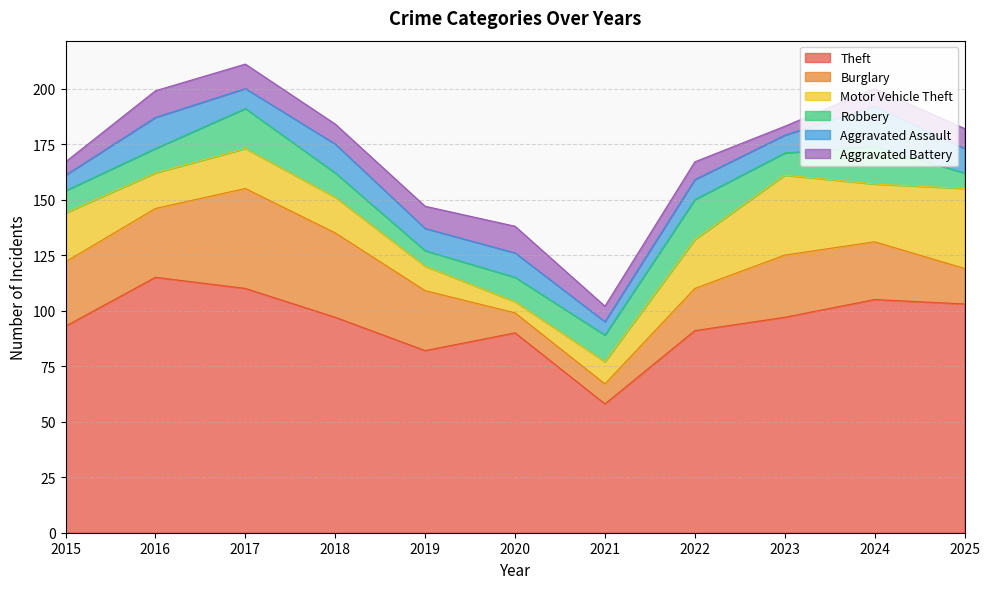

Reading right to left, list all the values displayed in this chart.

Theft: 2025=103	2024=105	2023=97	2022=91	2021=58	2020=90	2019=82	2018=97	2017=110	2016=115	2015=93
Burglary: 2025=16	2024=26	2023=28	2022=19	2021=9	2020=9	2019=27	2018=38	2017=45	2016=31	2015=29
Motor Vehicle Theft: 2025=36	2024=26	2023=36	2022=22	2021=10	2020=5	2019=11	2018=16	2017=18	2016=16	2015=22
Robbery: 2025=7	2024=17	2023=10	2022=18	2021=12	2020=11	2019=7	2018=11	2017=18	2016=11	2015=10
Aggravated Assault: 2025=11	2024=18	2023=8	2022=9	2021=6	2020=11	2019=10	2018=13	2017=9	2016=14	2015=7
Aggravated Battery: 2025=9	2024=8	2023=4	2022=8	2021=7	2020=12	2019=10	2018=9	2017=11	2016=12	2015=6